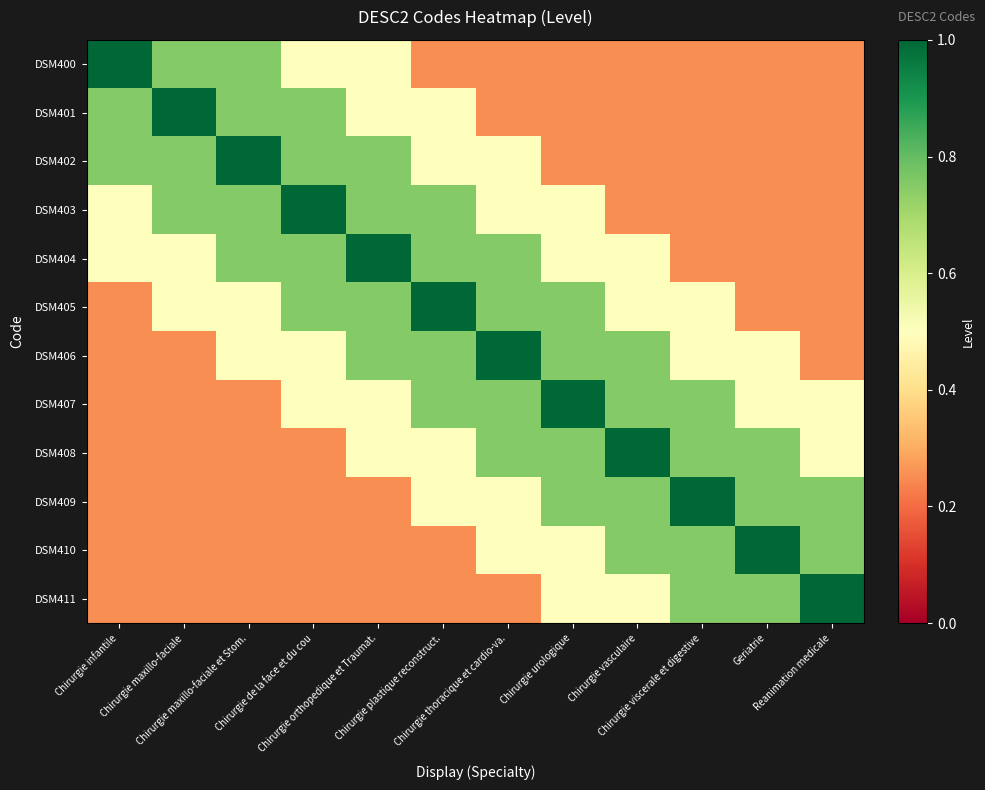

Which series has the widest spread of values?

DSM400